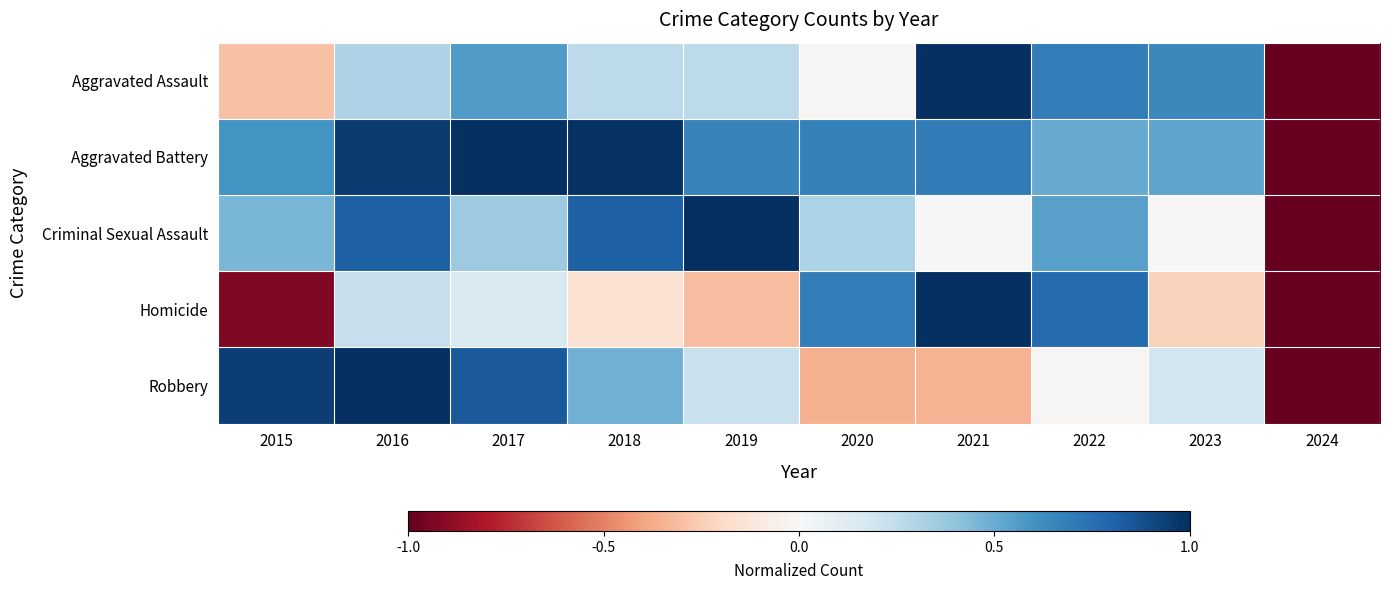

What is the spread (max minus min) of values at 2019?

1.3